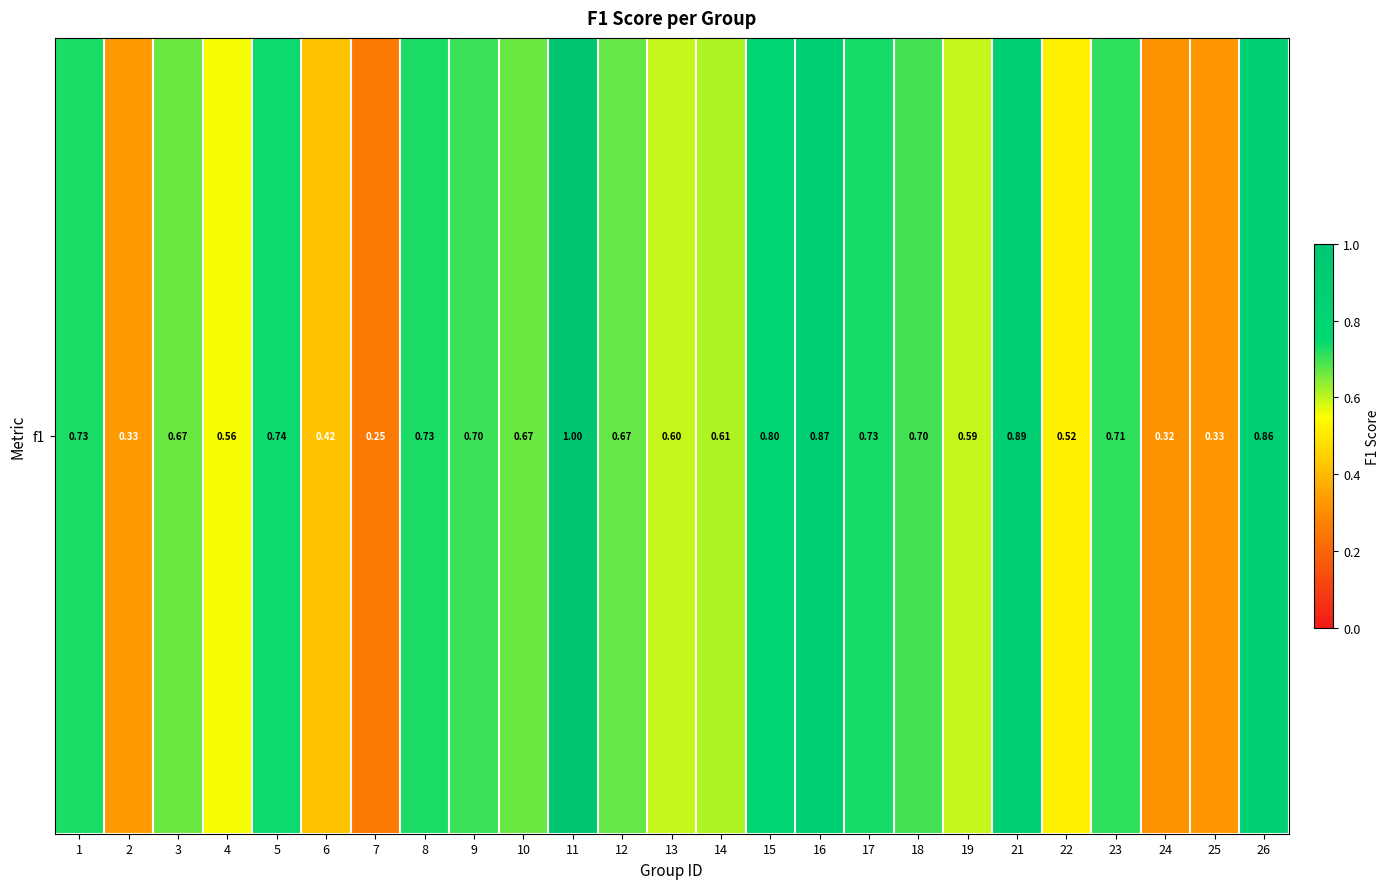

Reading right to left, list all the values displayed in this chart.

26=0.9	25=0.3	24=0.3	23=0.7	22=0.5	21=0.9	19=0.6	18=0.7	17=0.7	16=0.9	15=0.8	14=0.6	13=0.6	12=0.7	11=1.0	10=0.7	9=0.7	8=0.7	7=0.2	6=0.4	5=0.7	4=0.6	3=0.7	2=0.3	1=0.7